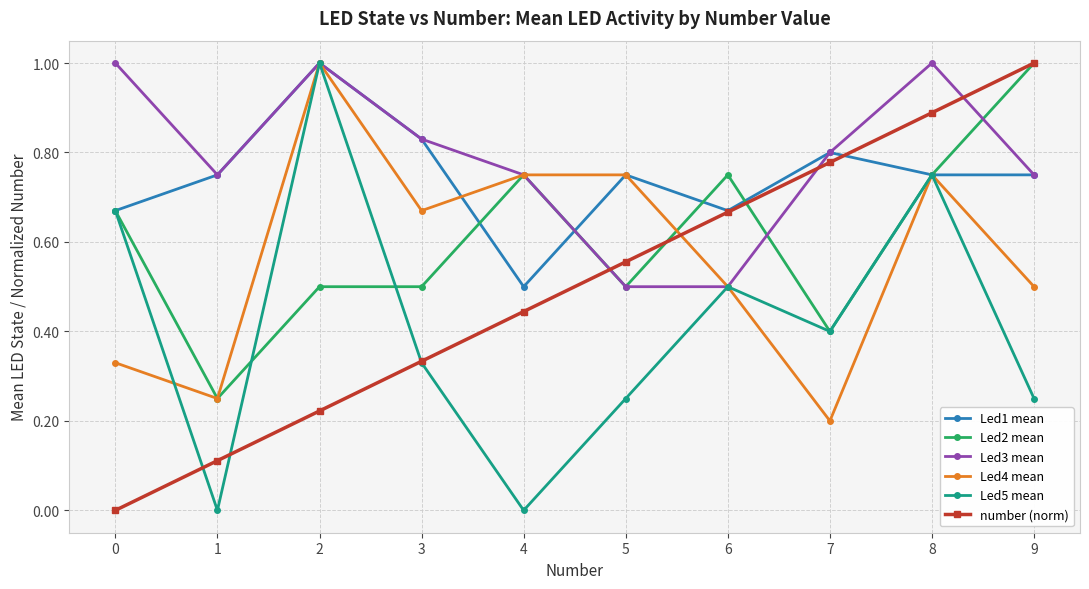

Which category has the highest value in the number (norm) series?

9